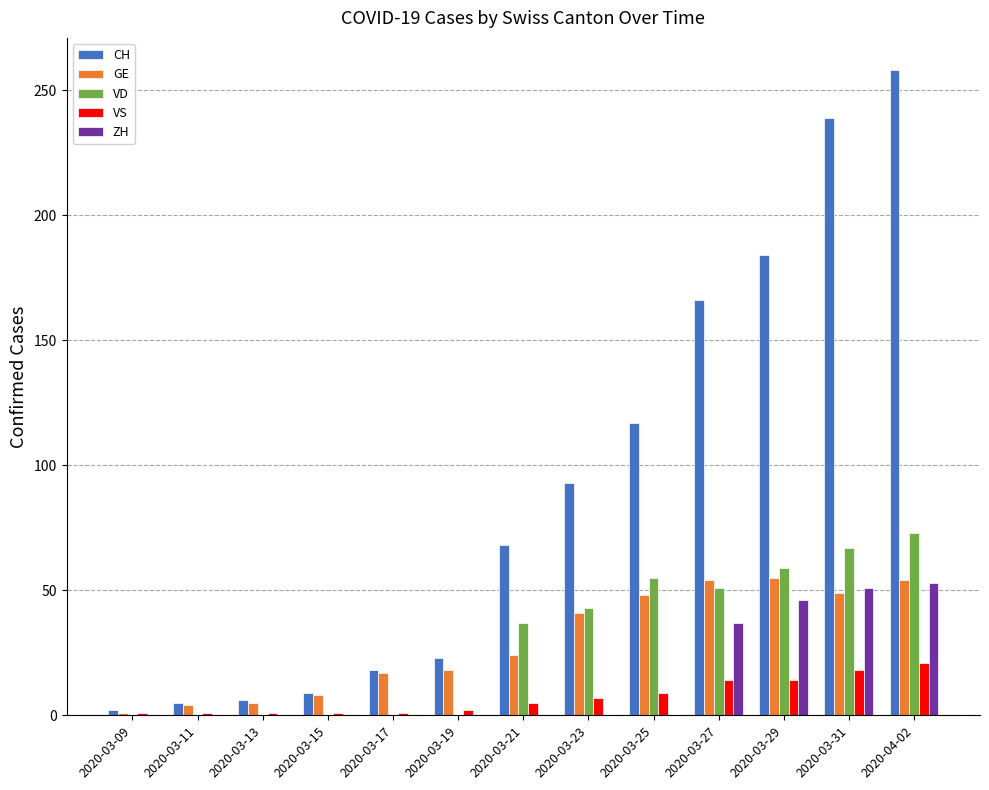

Which series changed the most between 2020-03-27 and 2020-04-02?

CH